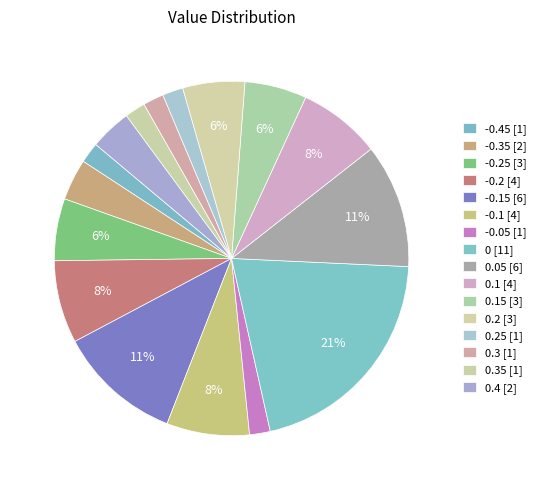

To the nearest percent, what is the average slice percentage?

6%